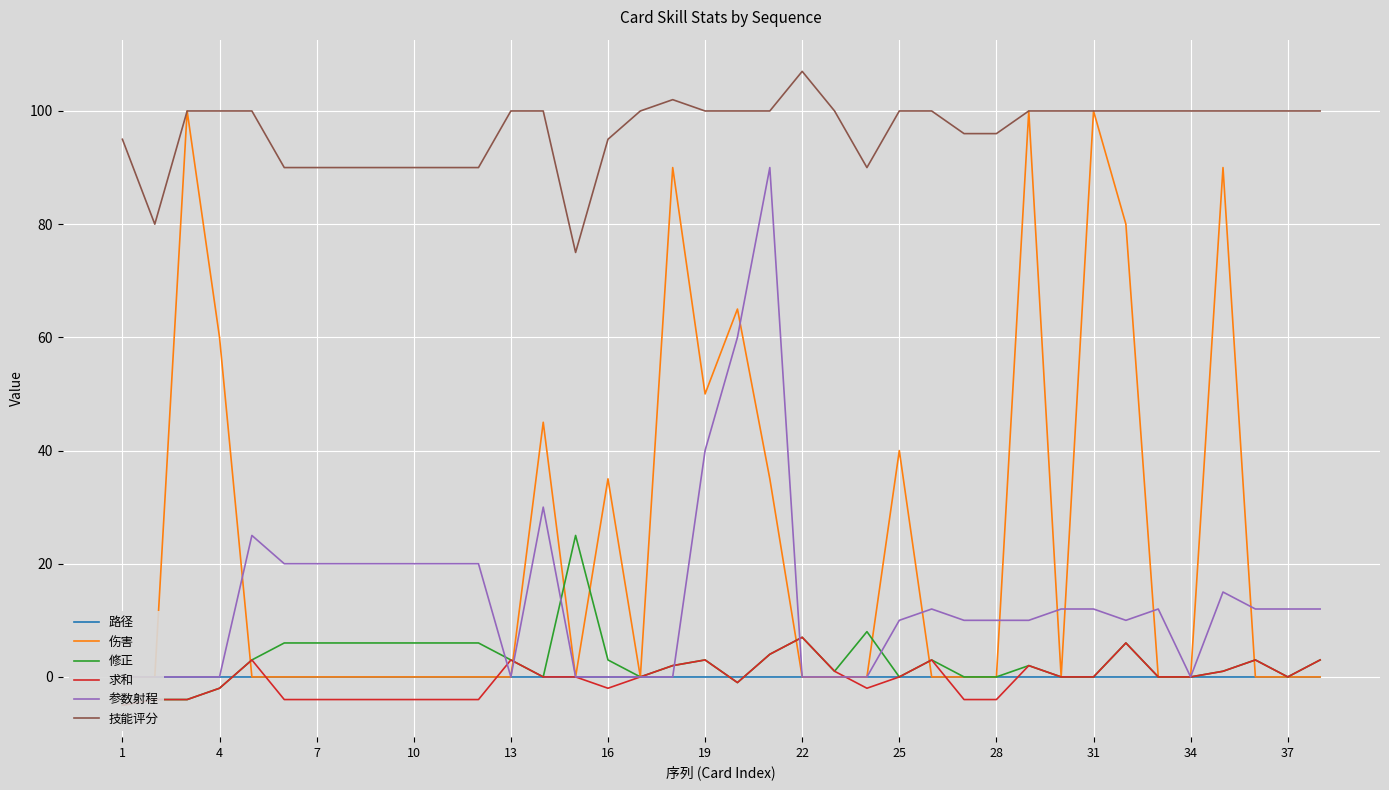

What is the difference between the highest and lowest values at 22?

94